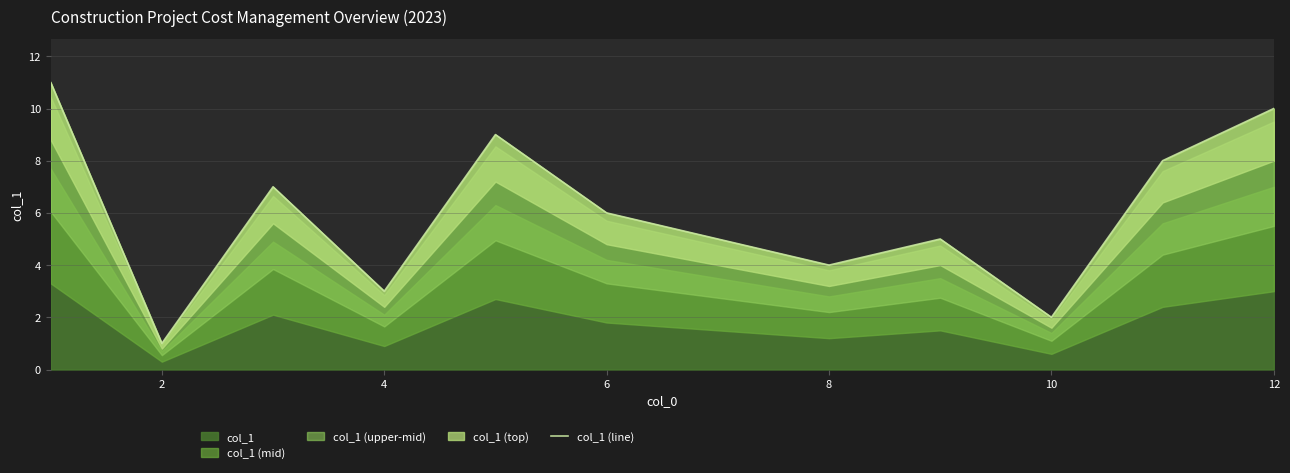

How many interior local valleys (lower than both neighbors) does the data have?

4